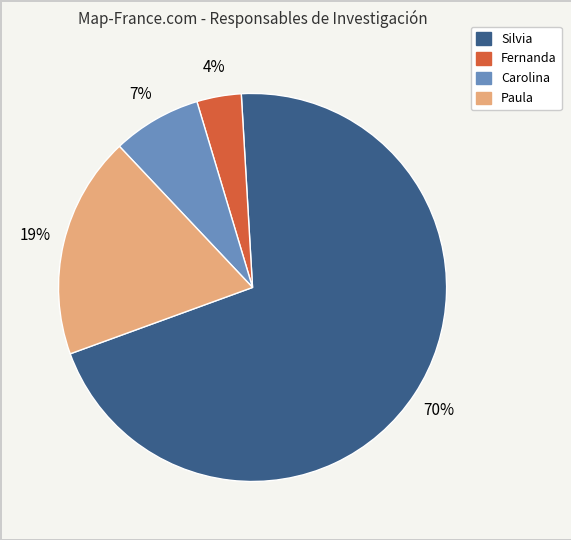

Is there a majority slice in this chart?

Yes